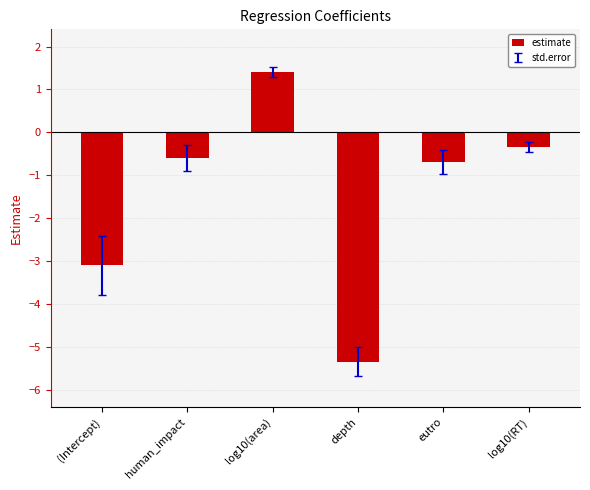

What is the minimum value shown in the chart?

-5.3